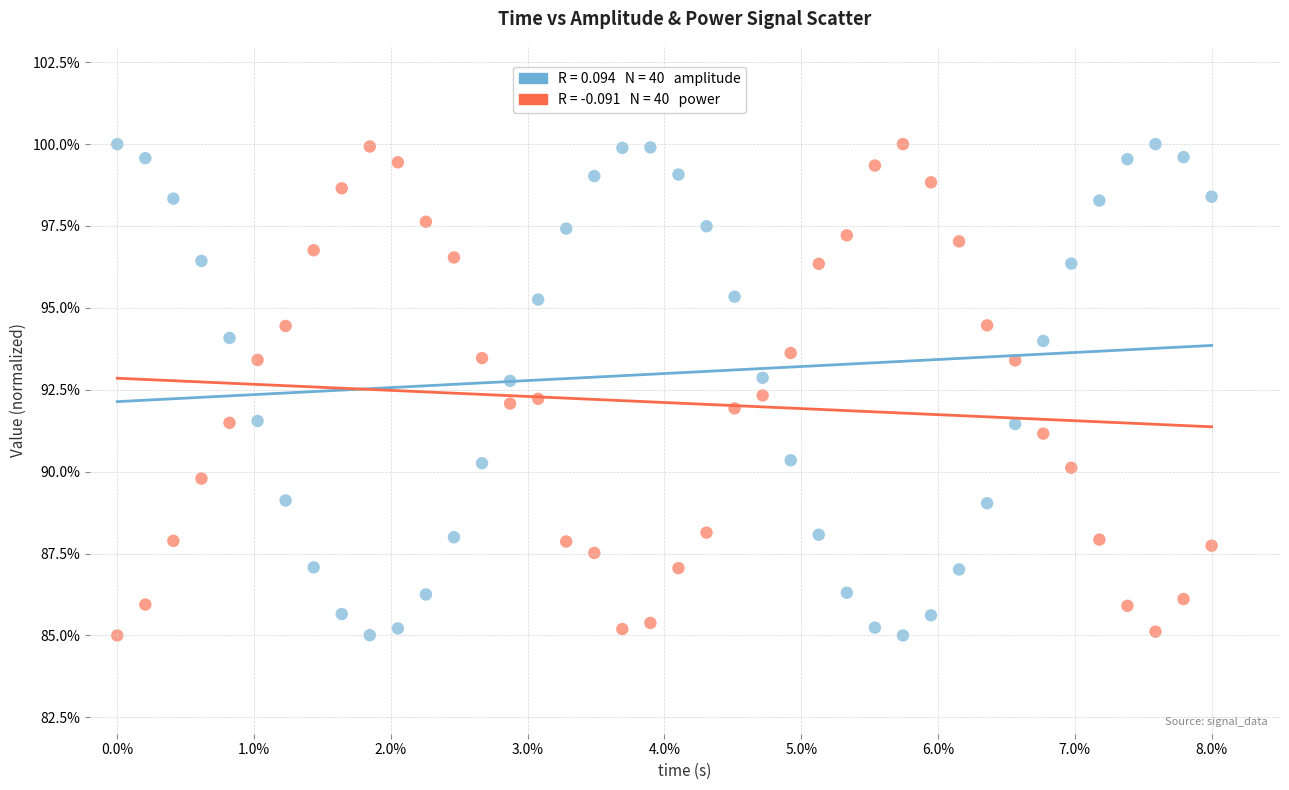

Across all data points, what is the range of X values (max minus min)?

8.0